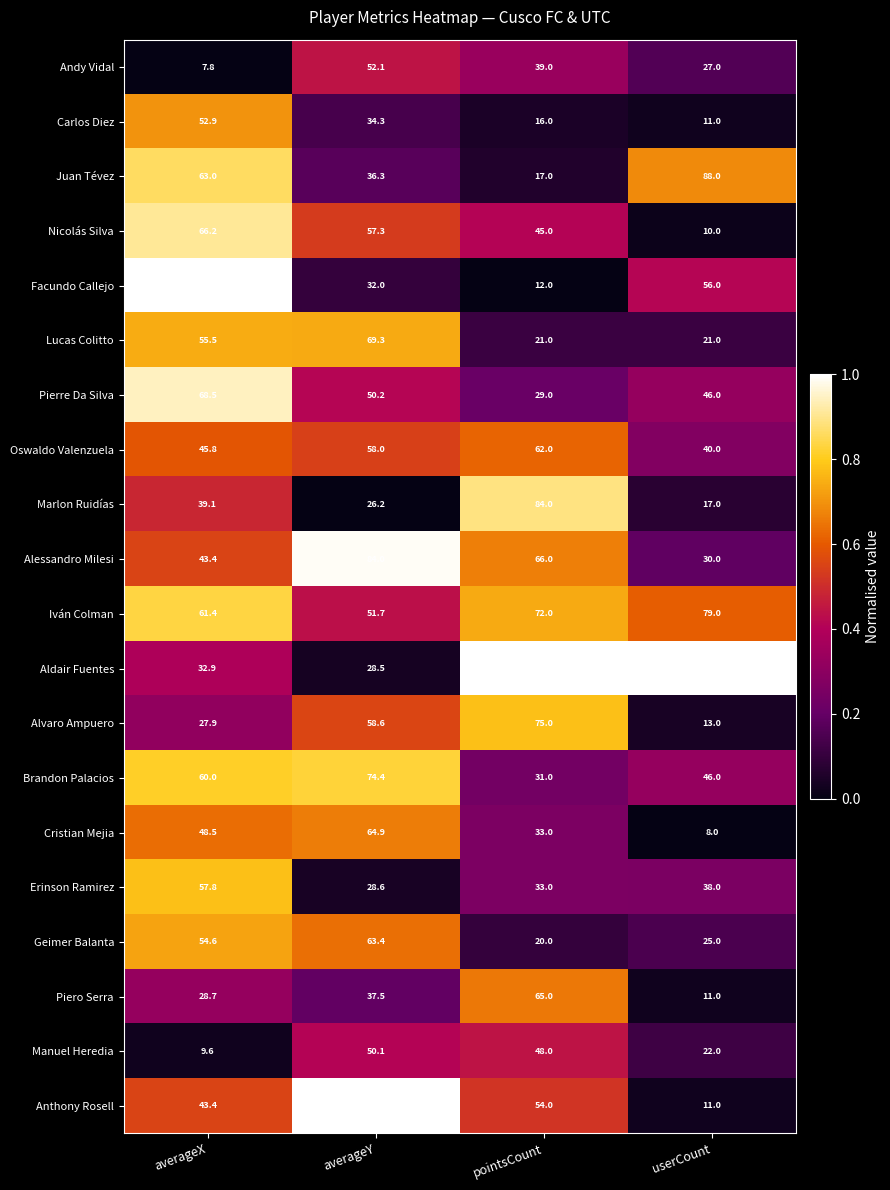

What is the sum of the Erinson Ramirez values at userCount and pointsCount?

71.0